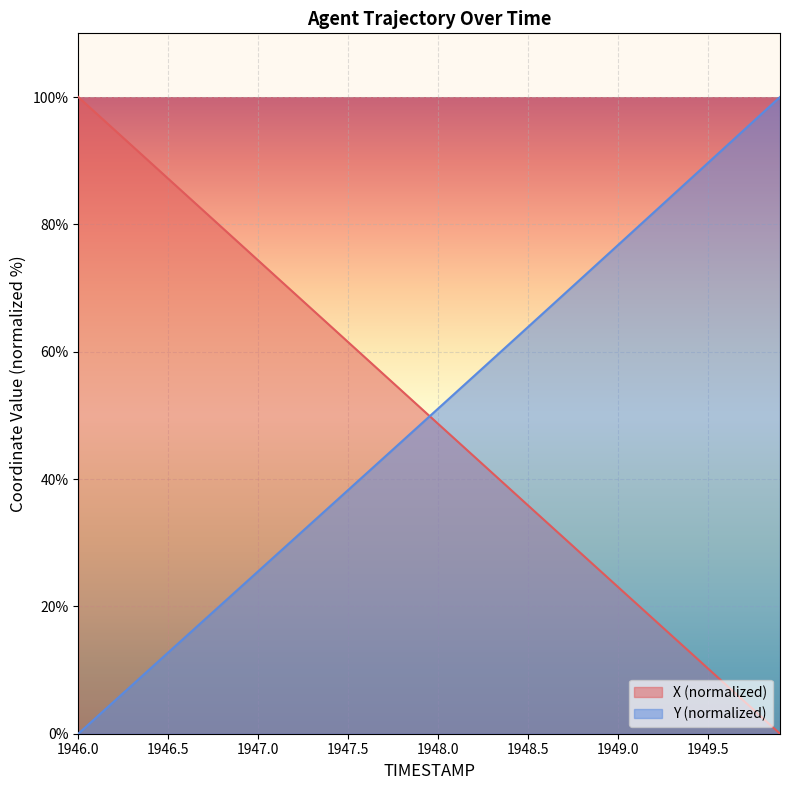

What is the sum of all Y values?

1994.8